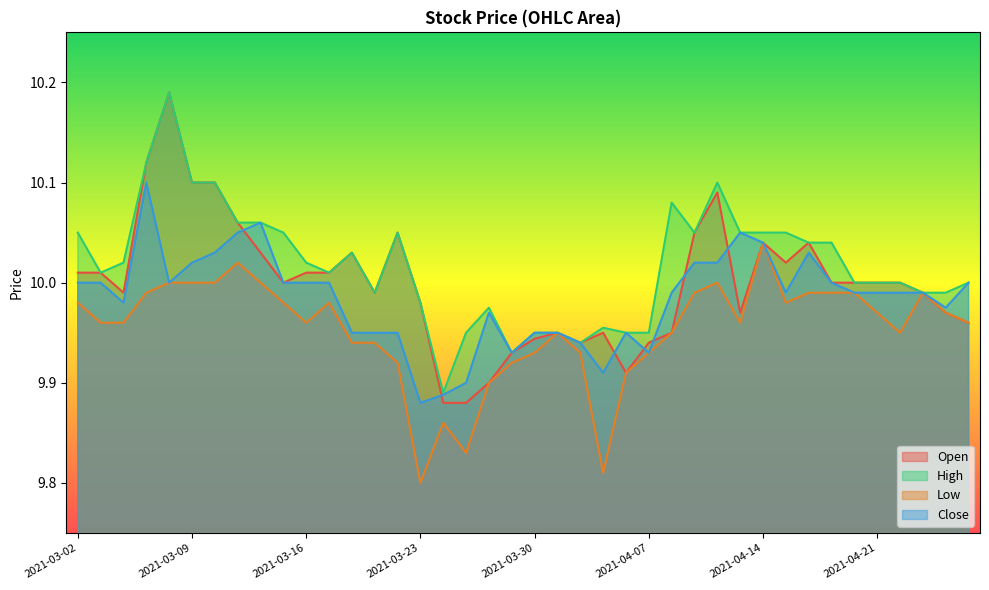

What are all the series names shown in the legend?

Open, High, Low, Close